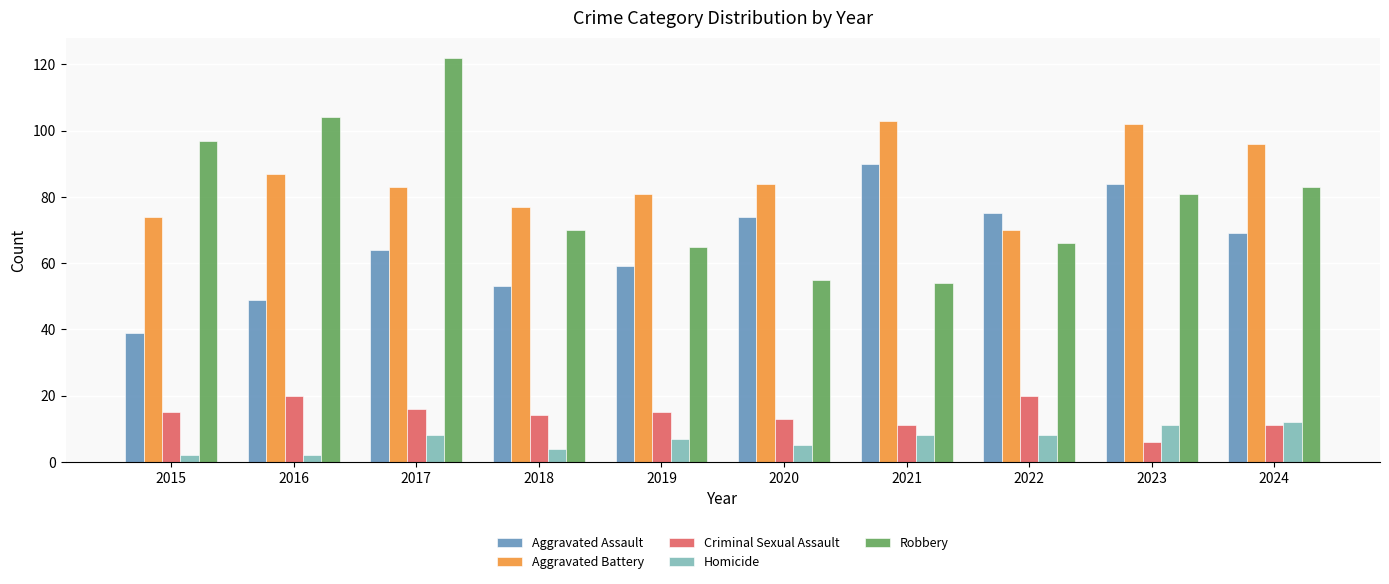

True or false: Criminal Sexual Assault has a value of 6 at 2024.

False